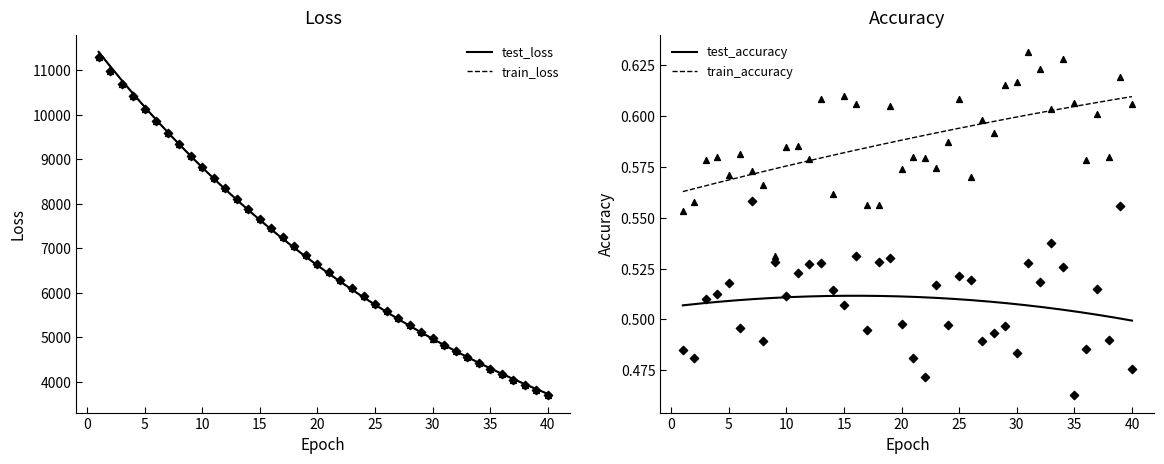

At how many categories does at least one series exceed 6930?

18